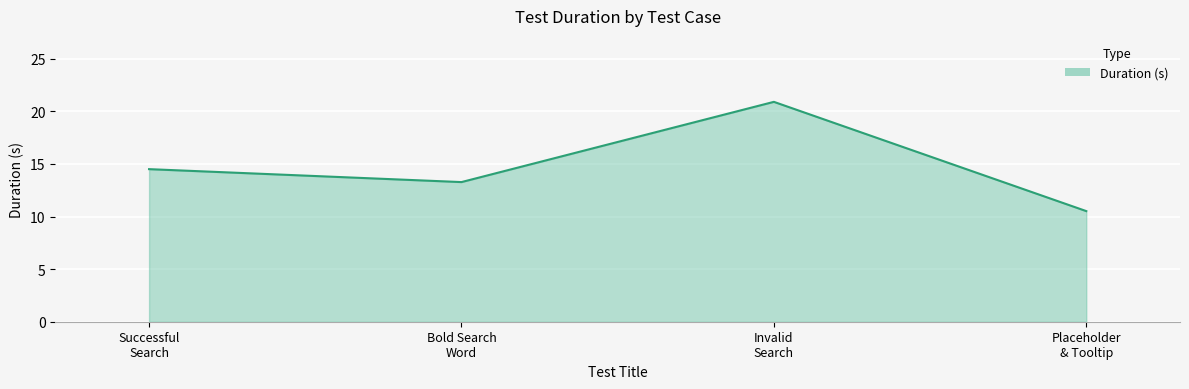

Reading right to left, what are all the values shown in this chart?

10.5	20.9	13.3	14.5